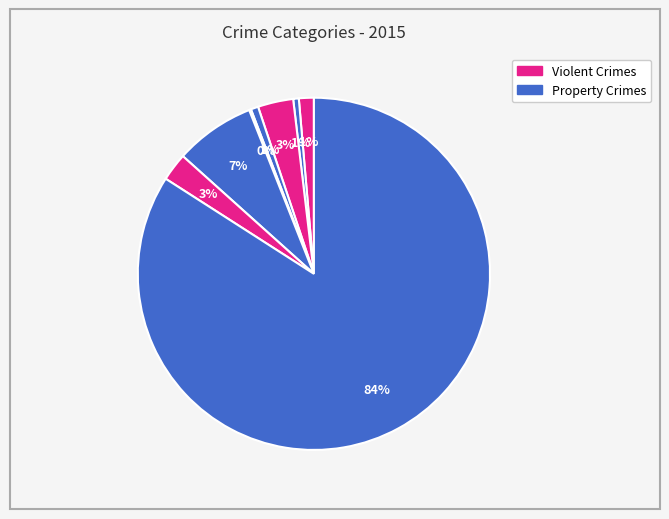

Does any single category account for the majority?

Yes